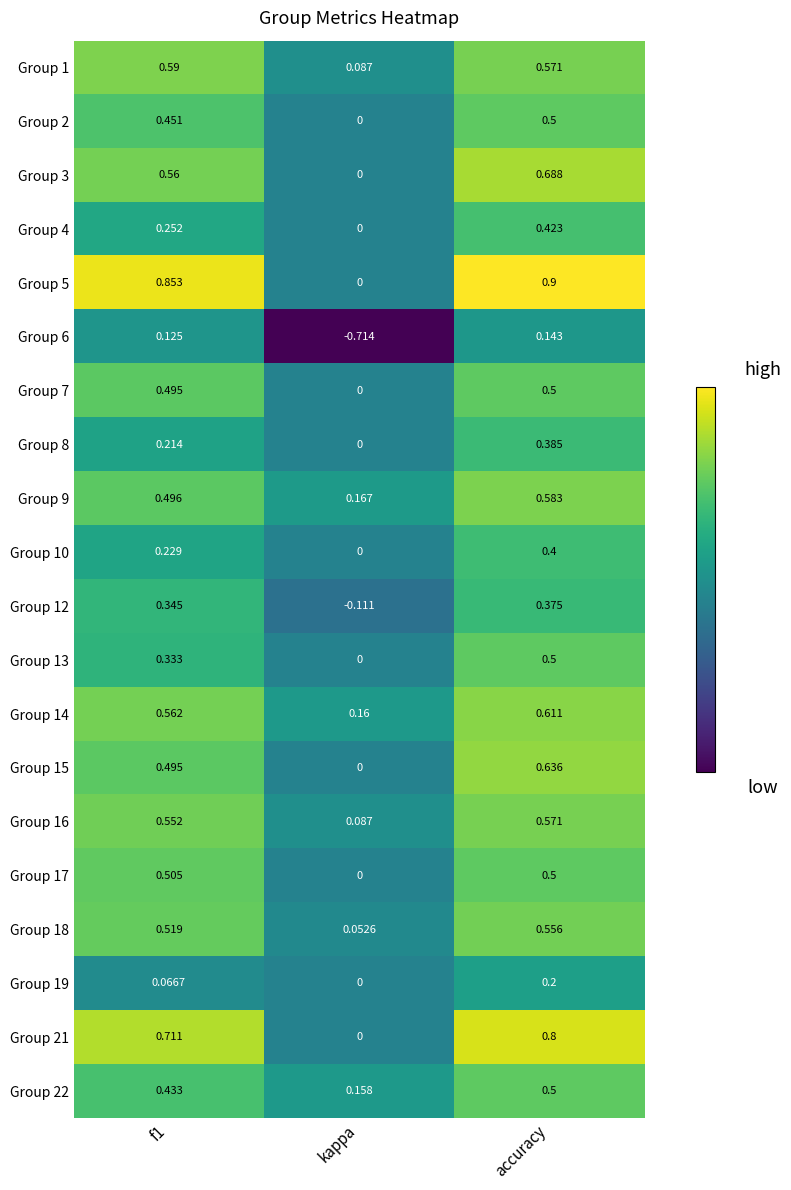

Is the value of Group 10 at accuracy greater than the value of Group 7 at kappa?

Yes